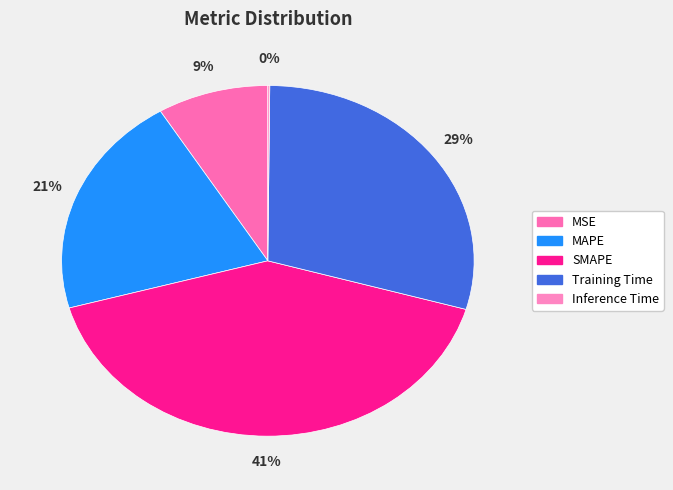

What is the change in value from MSE to MAPE?

+0.6